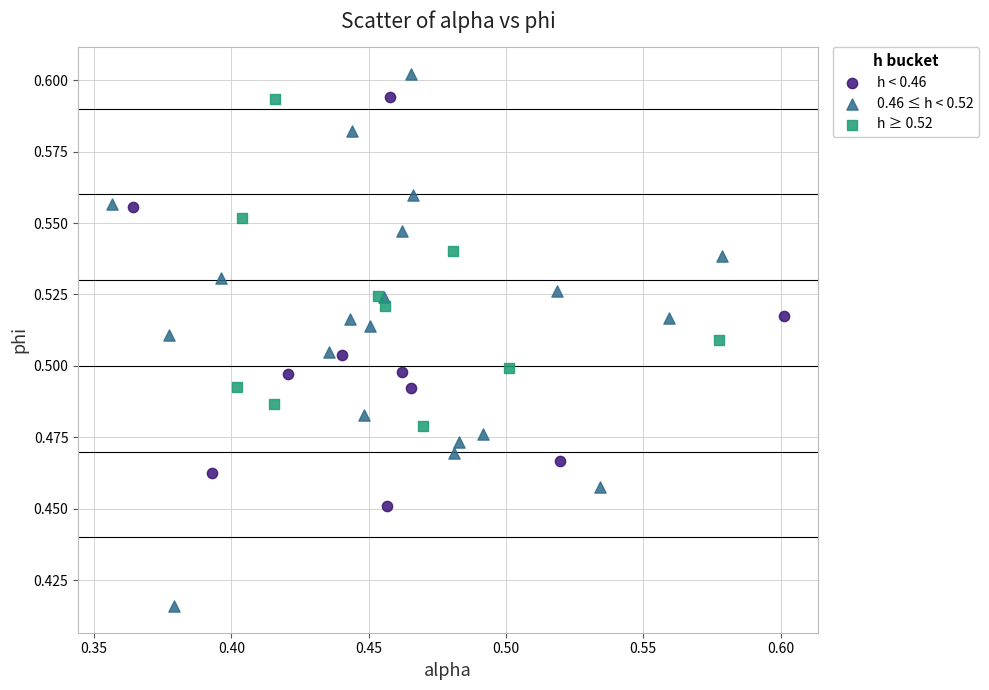

Which series has the widest spread of Y values?

0.46 ≤ h < 0.52